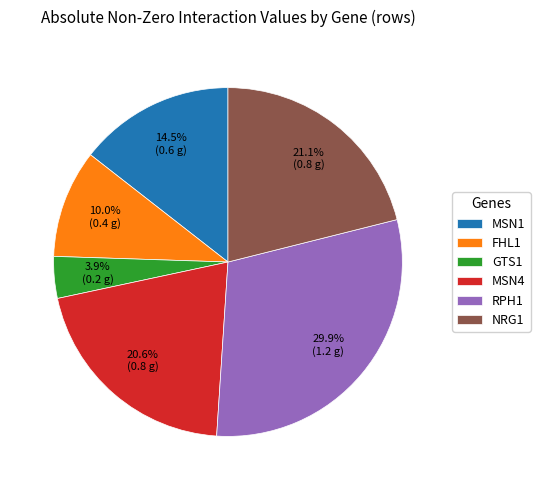

Do NRG1 and RPH1 together represent more than half of the pie?

Yes